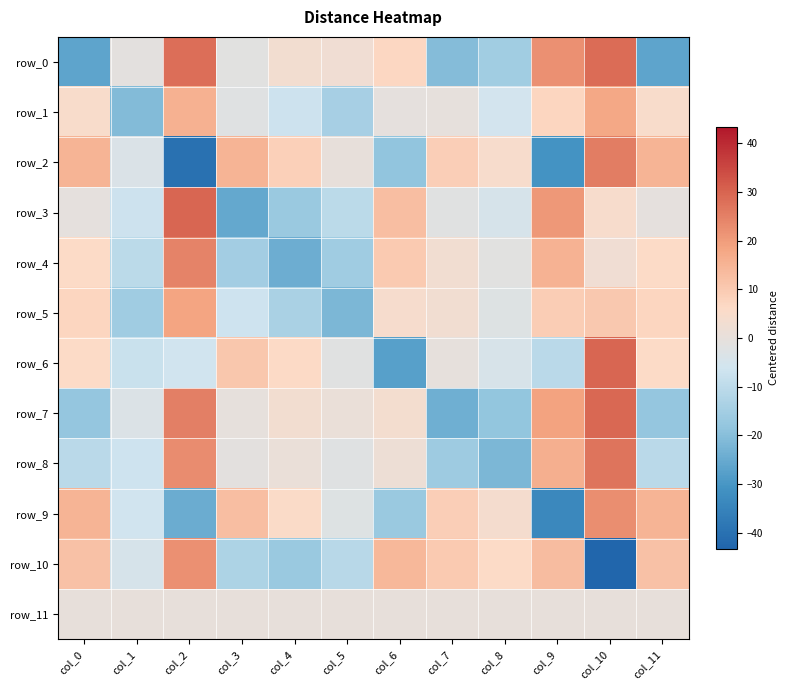

List the series in order of their peak value, highest first.

row_3, row_6, row_7, row_0, row_8, row_2, row_4, row_9, row_10, row_5, row_1, row_11